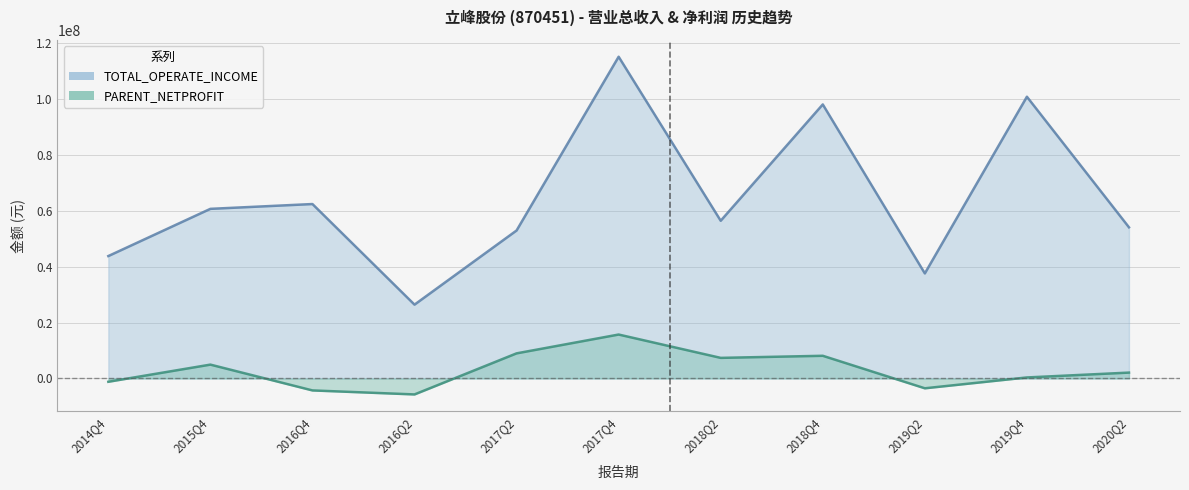

Count the number of categories in the chart.

11